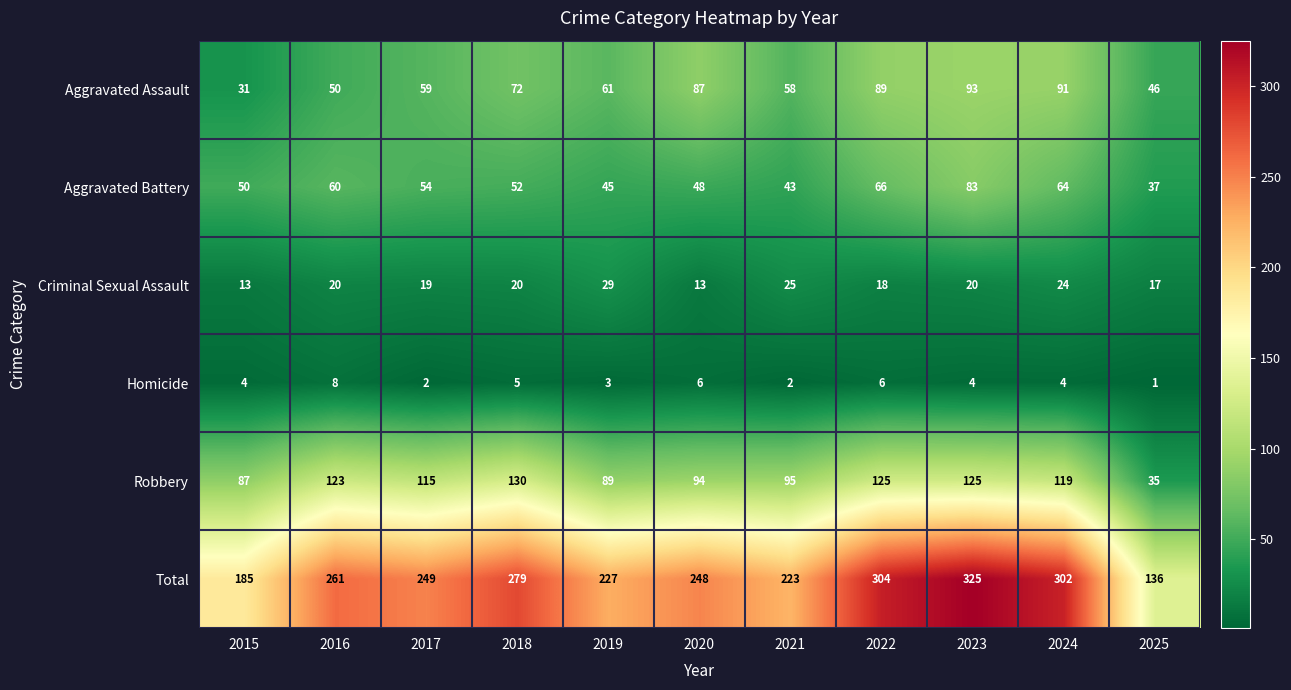

What is the greatest value displayed?

325